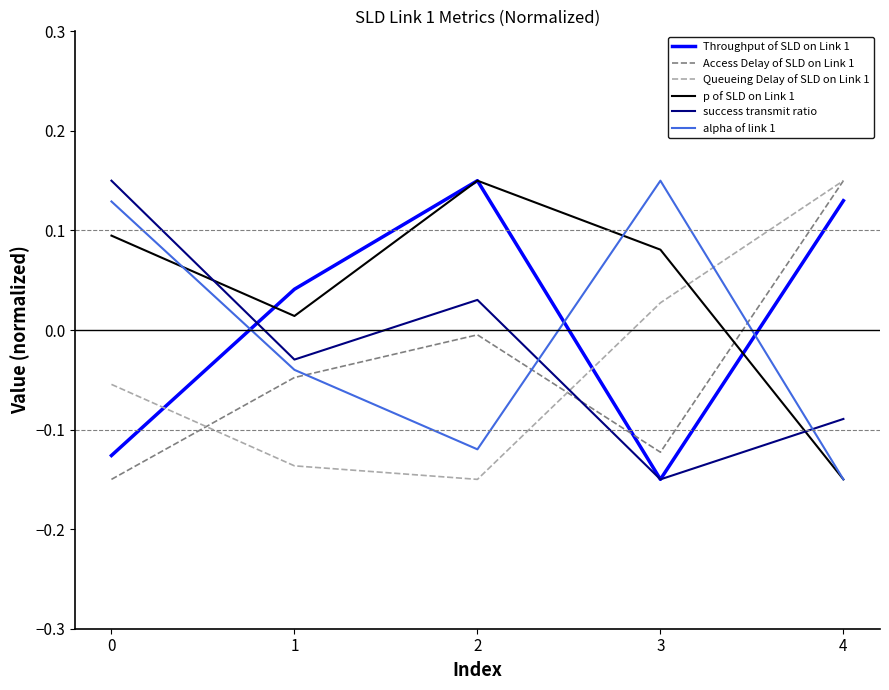

What is the difference between the Throughput of SLD on Link 1 values at 4 and 0?

0.3